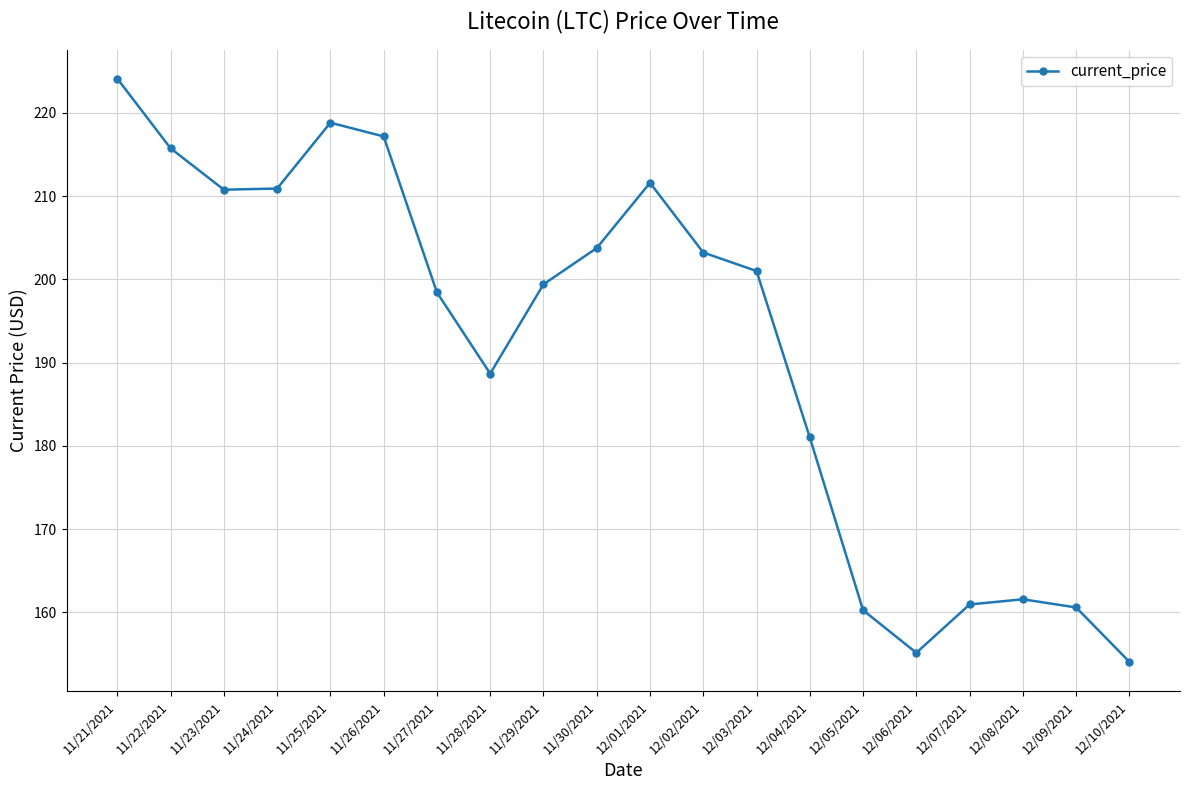

What is the average value?

191.9